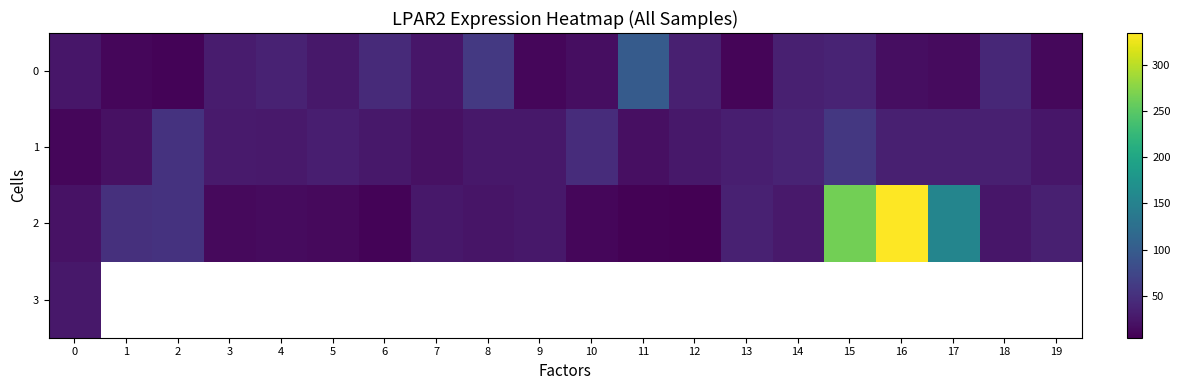

What is the sum of the 1 values at 9 and 3?

54.5